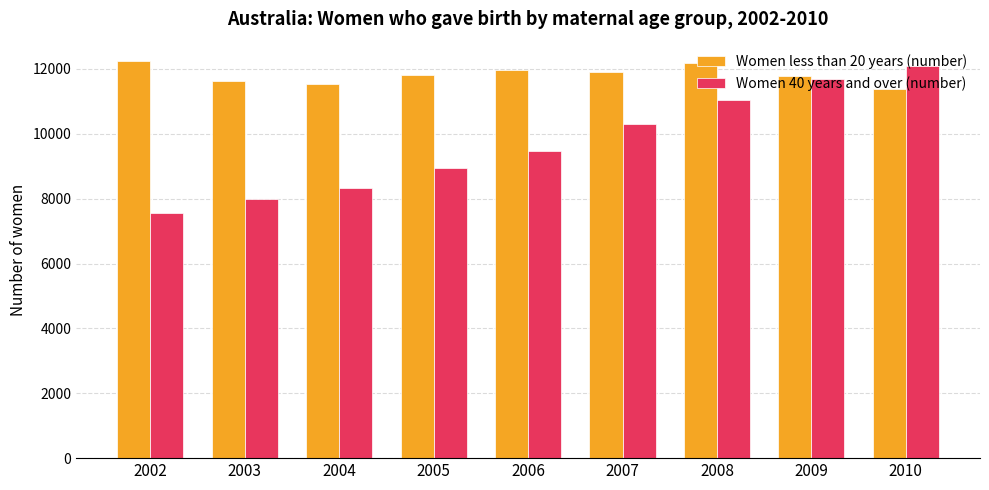

Which series has the largest total across all categories?

Women less than 20 years (number)